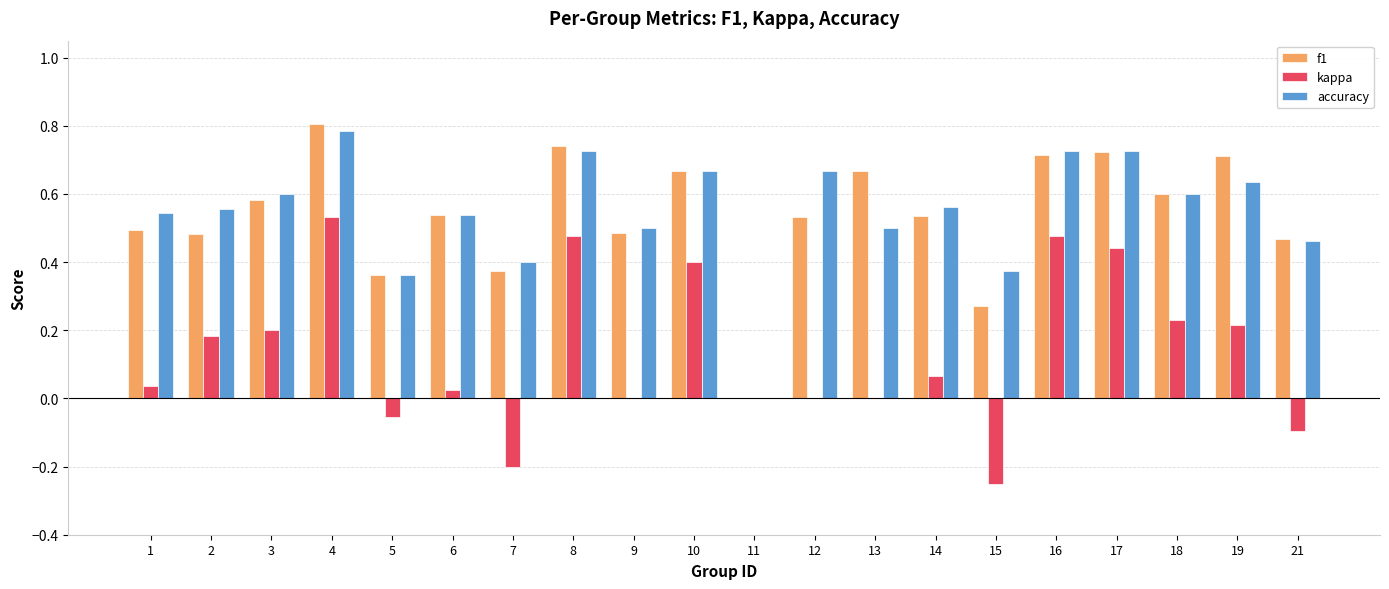

True or false: f1 has a value of 0.1 at 21.

False